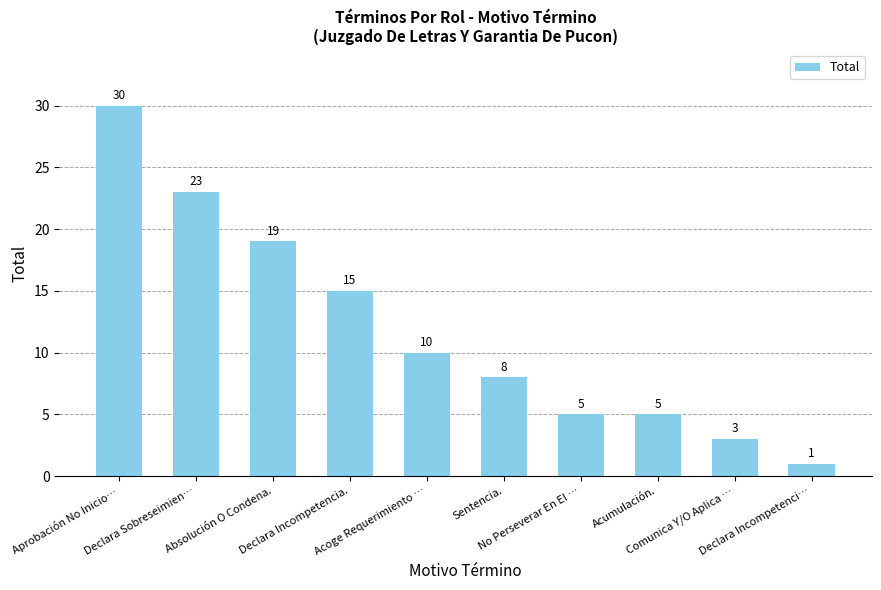

What is the label of the 1st bar from the left?

Aprobación No Inicio…